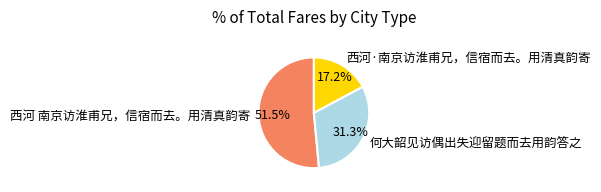

Is it true that 西河·南京访淮甫兄，信宿而去。用清真韵寄 is 17% of the pie?

True